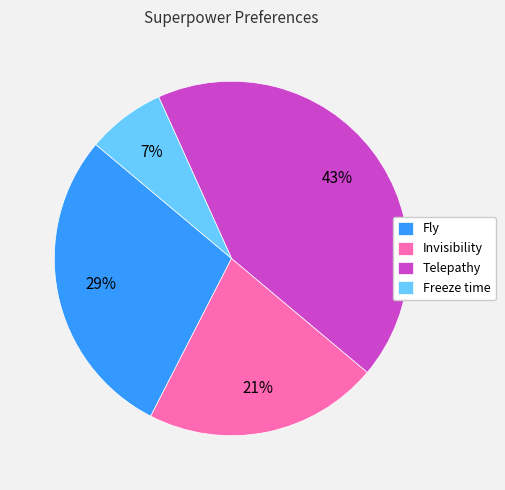

Between Invisibility and Fly, which is larger?

Fly